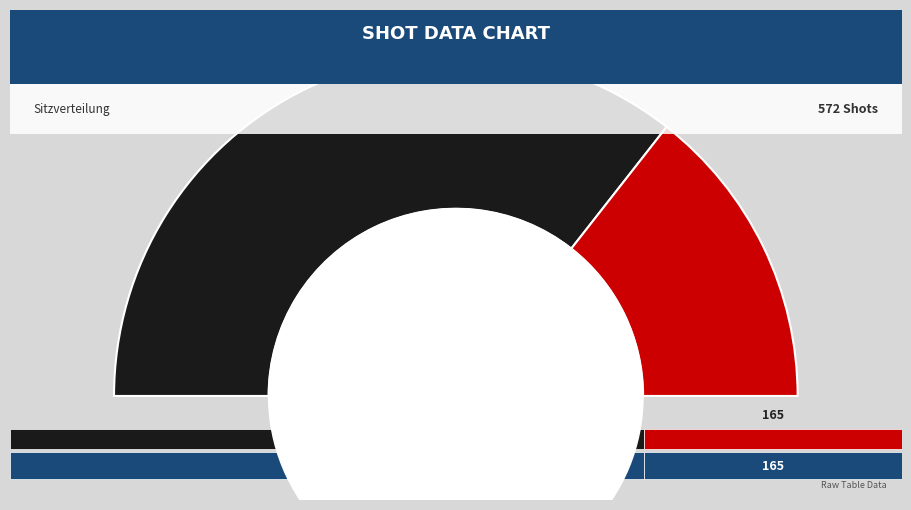

Combined, do 407 and 165 account for over 50%?

Yes